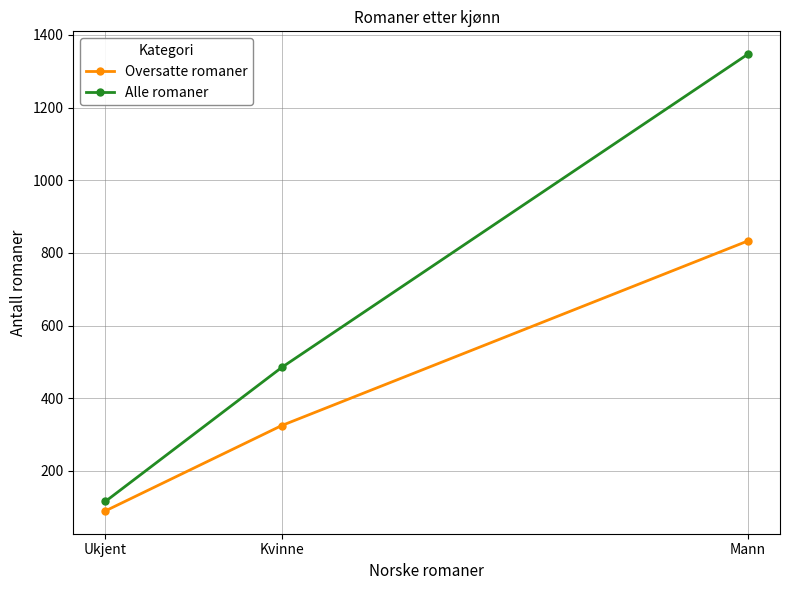

Rank the series by their average value, from highest to lowest.

Alle romaner, Oversatte romaner